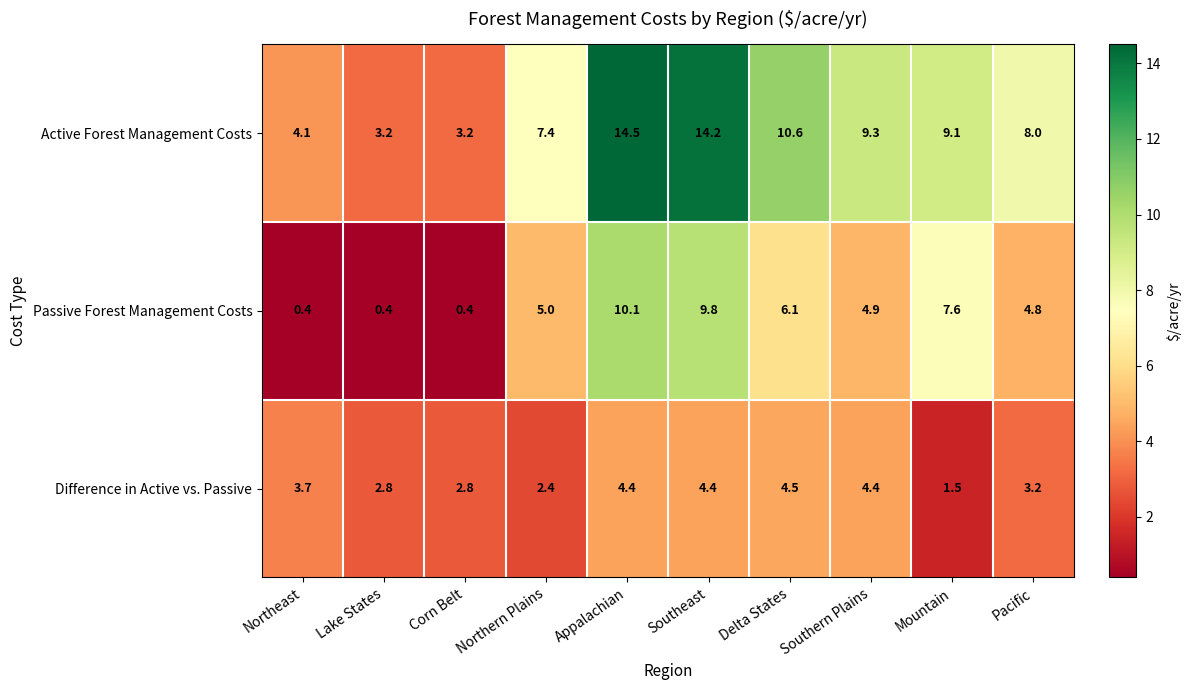

Rank the series at Northeast from highest to lowest value.

Active Forest Management Costs, Difference in Active vs. Passive, Passive Forest Management Costs